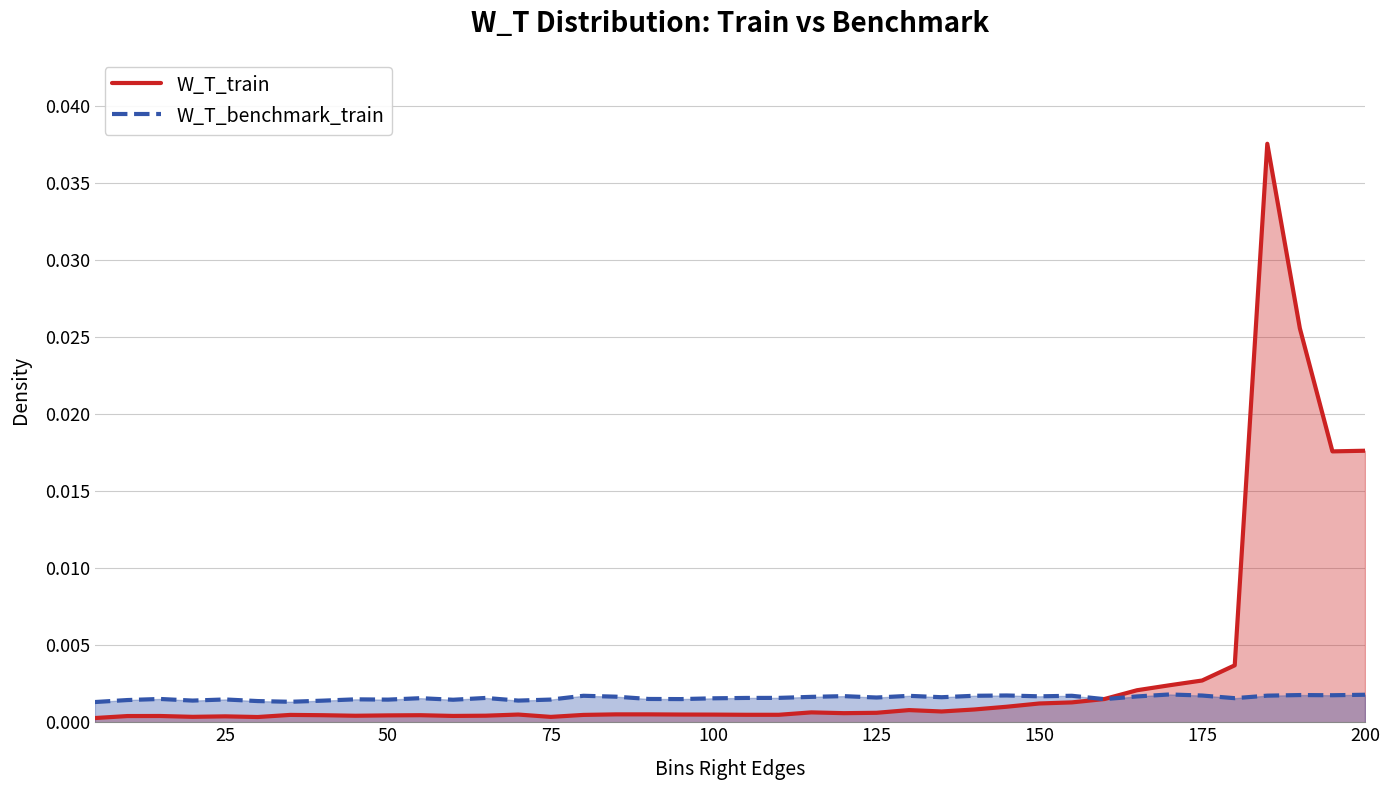

Rank the series by their maximum value, from lowest to highest.

W_T_benchmark_train, W_T_train